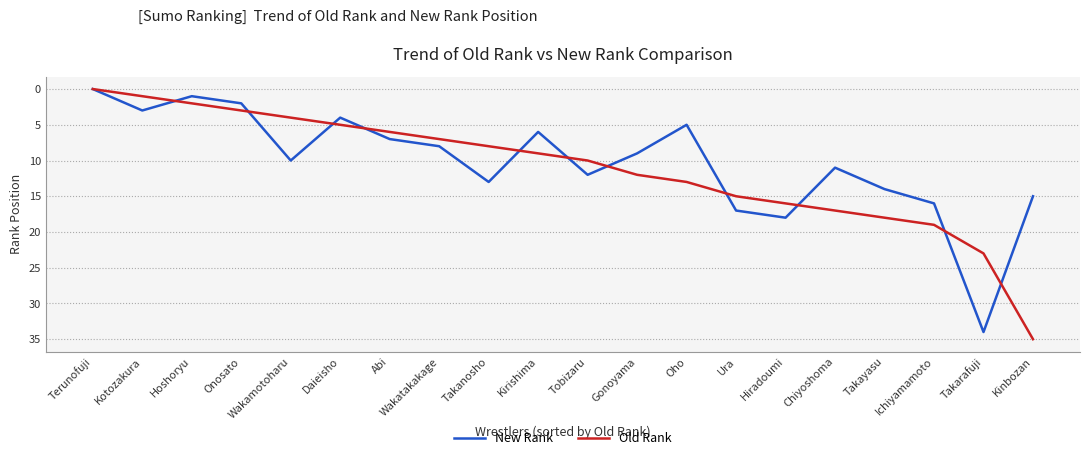

How many values in the New Rank series are below 10?

10